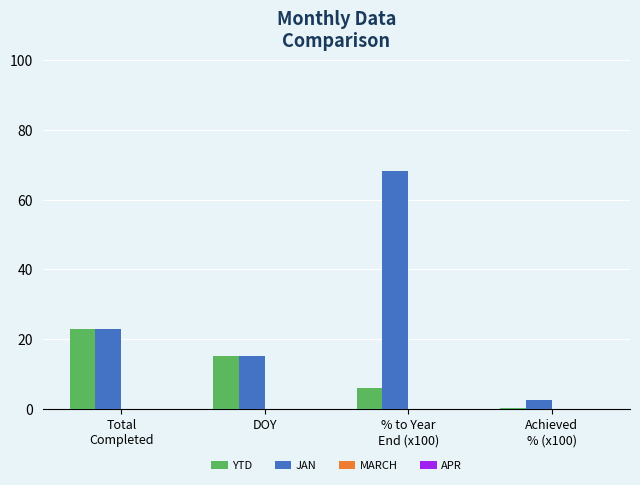

Where is YTD nearest to the value 11?

DOY